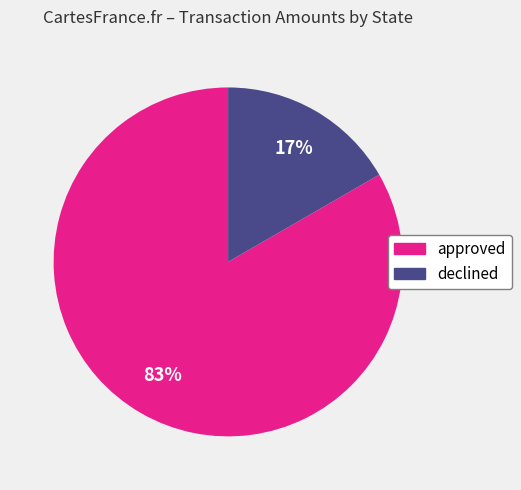

To the nearest percent, what is the average slice percentage?

50%